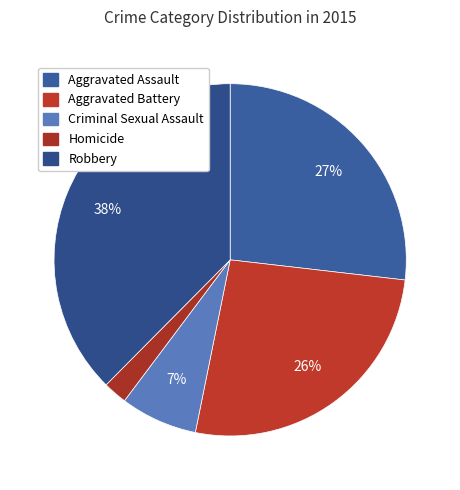

True or false: Aggravated Assault accounts for 27% of the total.

True